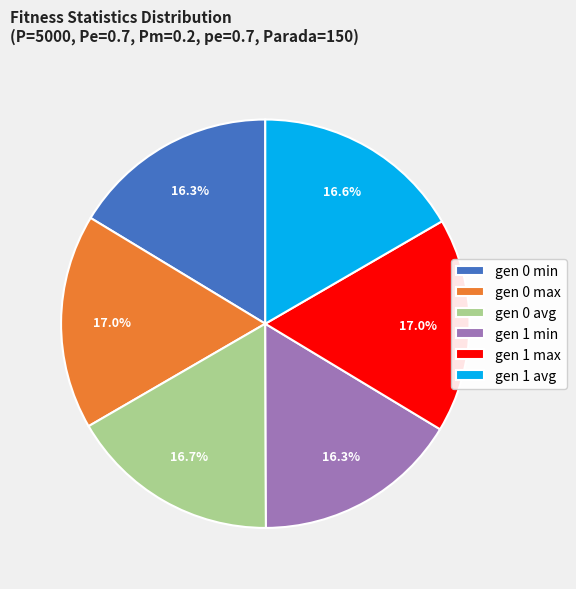

What is the ratio of the value at gen 0 avg to the value at gen 1 min?

1.0